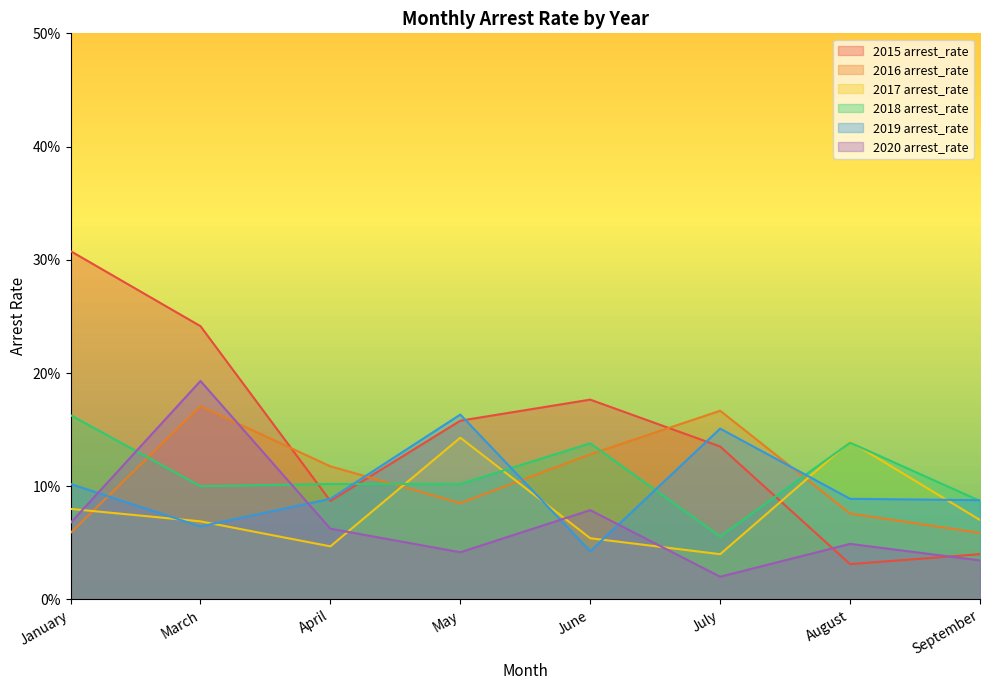

Is it true that 2020 arrest_rate equals 0.0 at January?

False